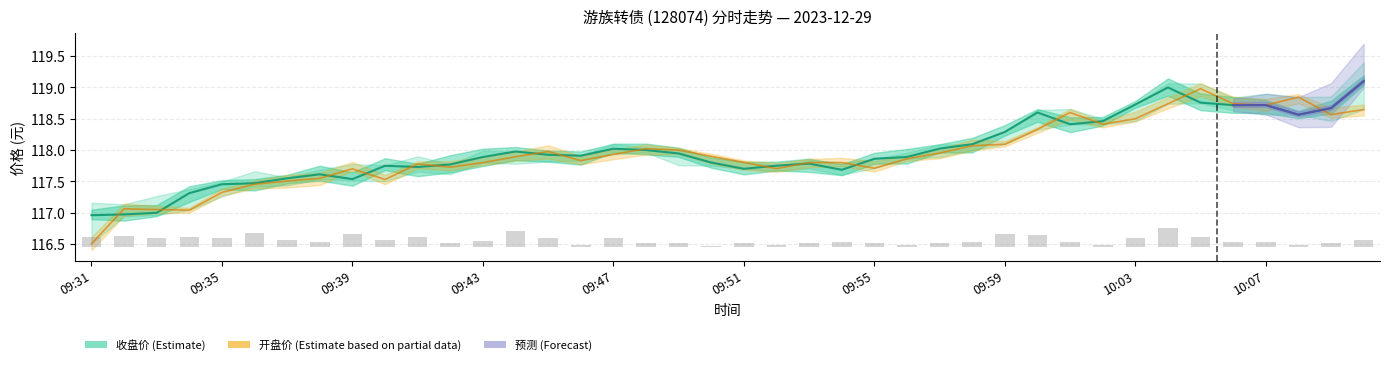

The value of 最低 at 09:56 is 117.9. True or false?

True